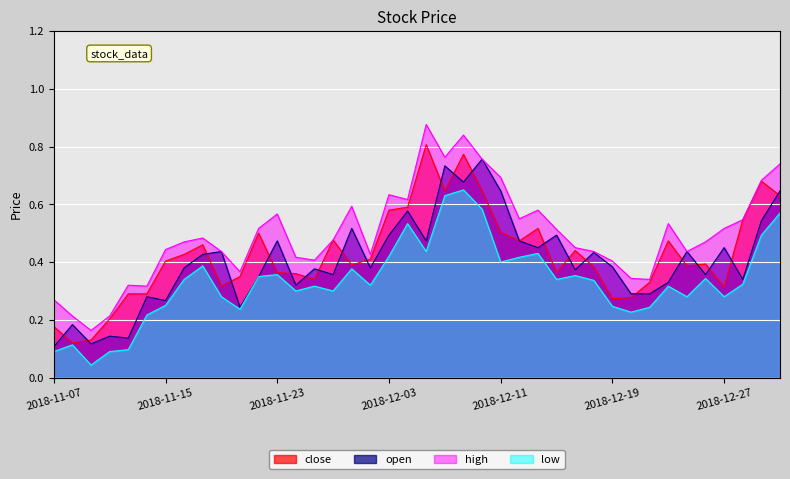

At 2018-12-18, list the series in order from largest to smallest.

high, open, close, low